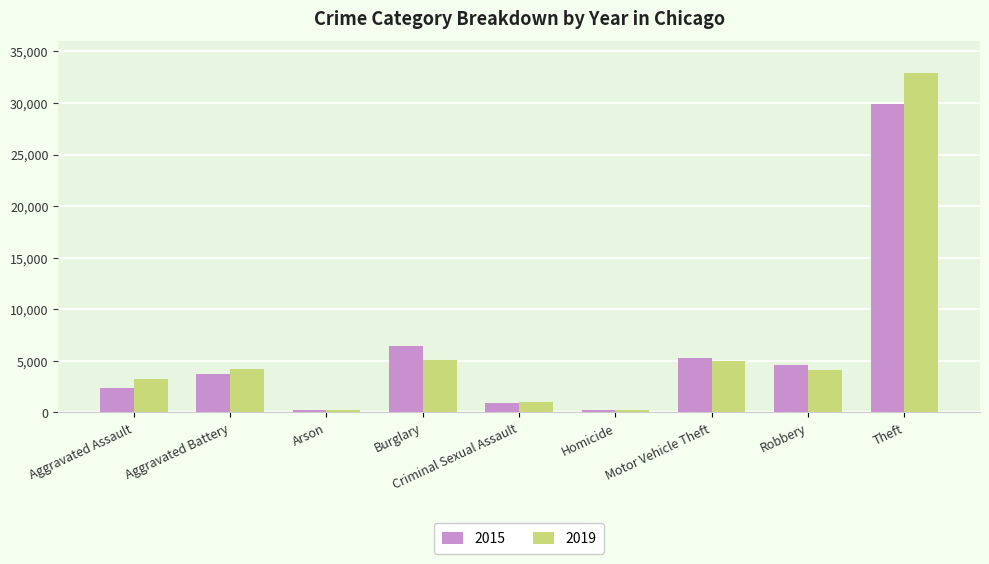

What is the greatest value displayed?

32896